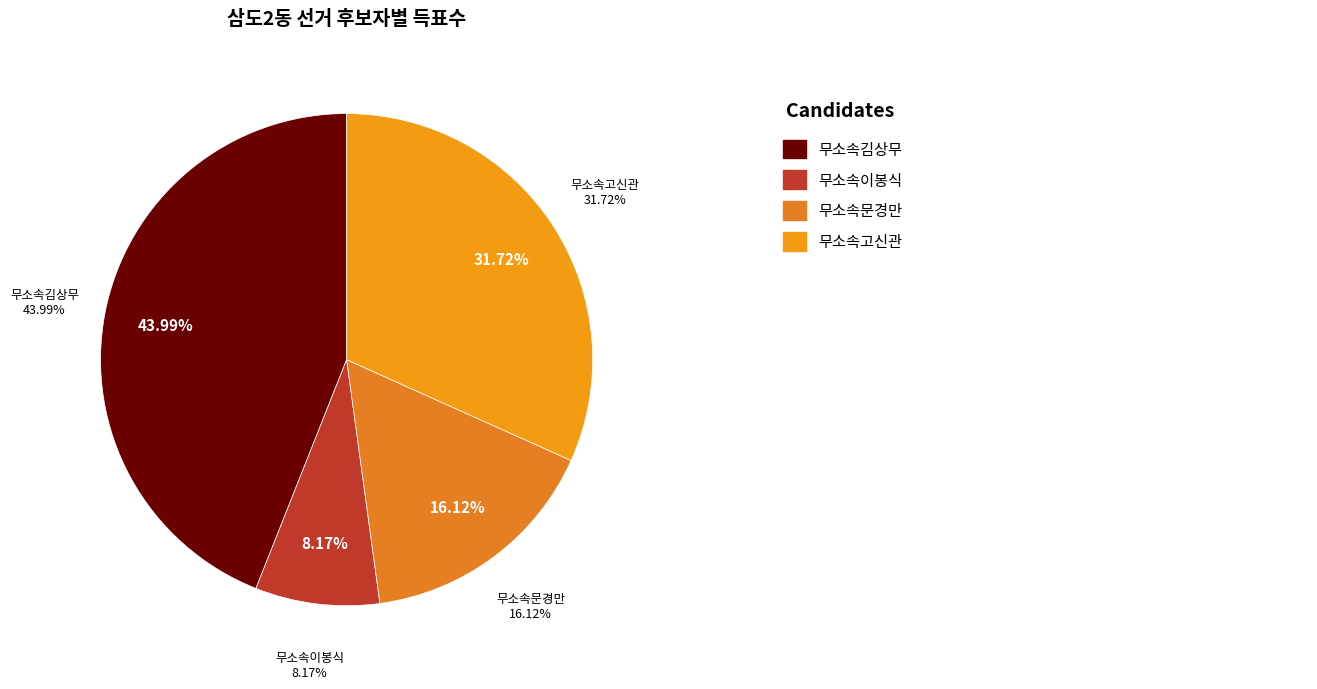

How many slices are in this pie chart?

4